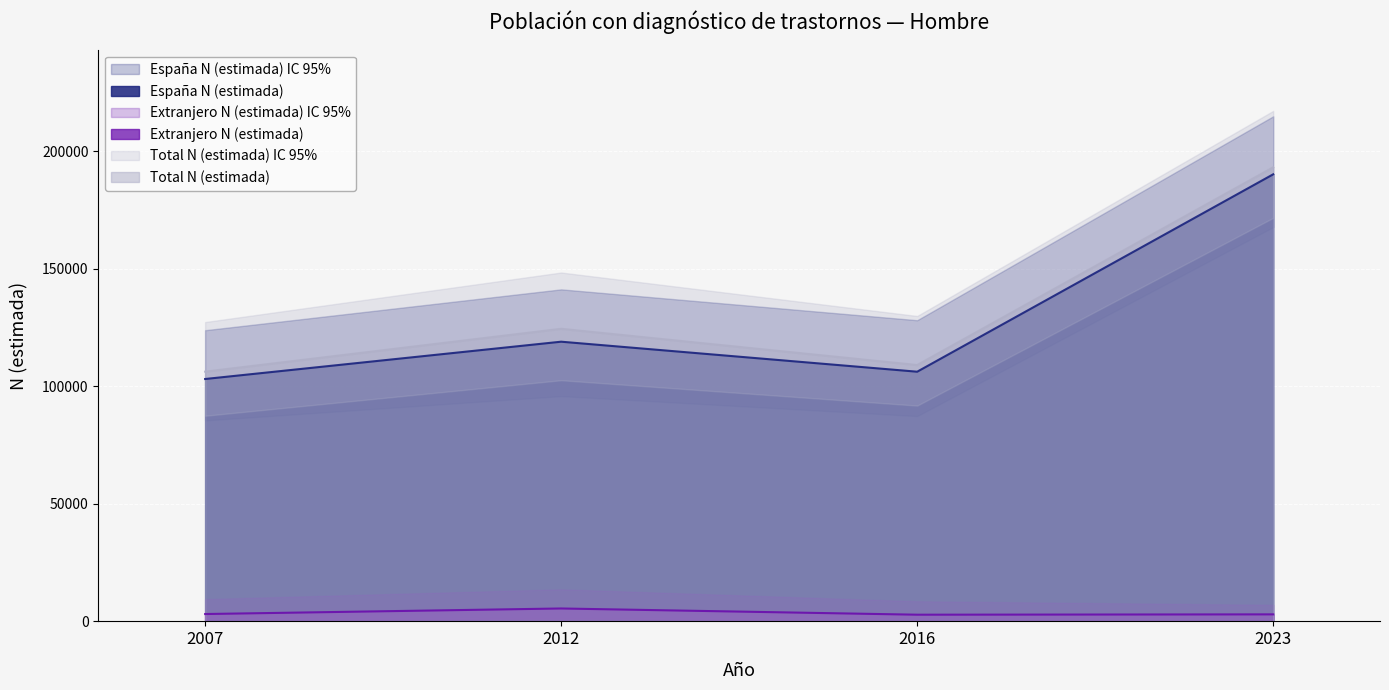

How many lines are shown in the chart?

3